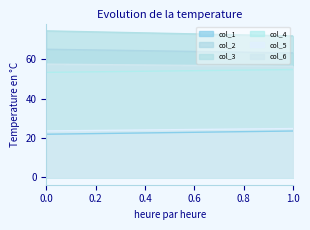

Rank the series at 1 from lowest to highest value.

col_1, col_5, col_4, col_6, col_2, col_3